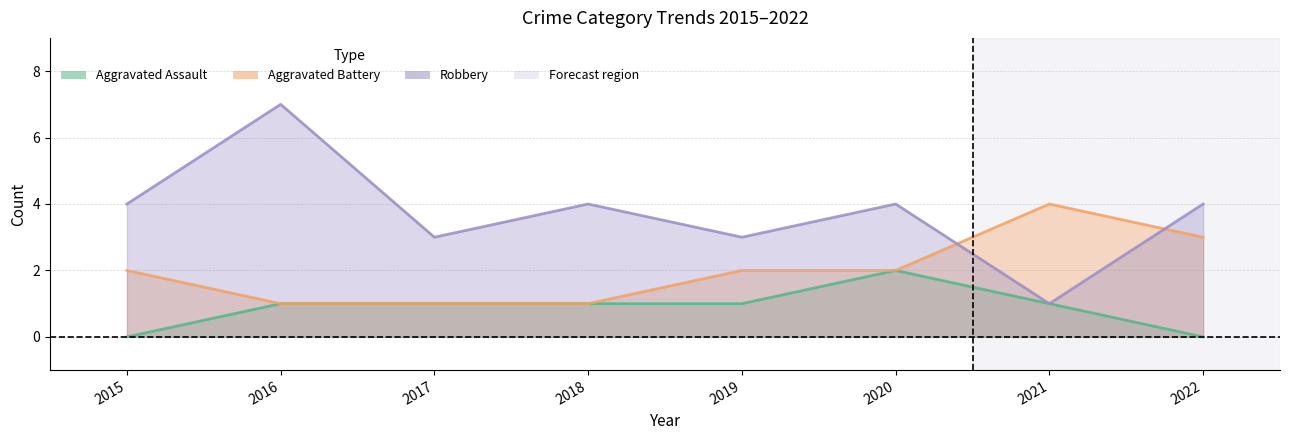

Between which two adjacent categories do Aggravated Battery and Robbery first intersect?

2020 and 2021